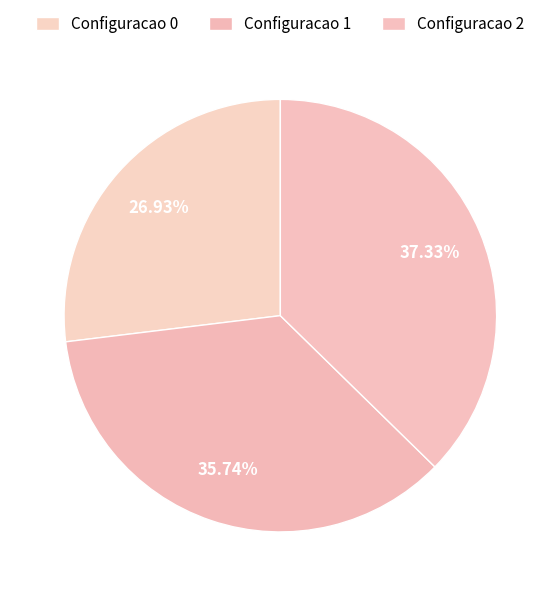

What is the largest slice in the pie chart?

Configuracao 2